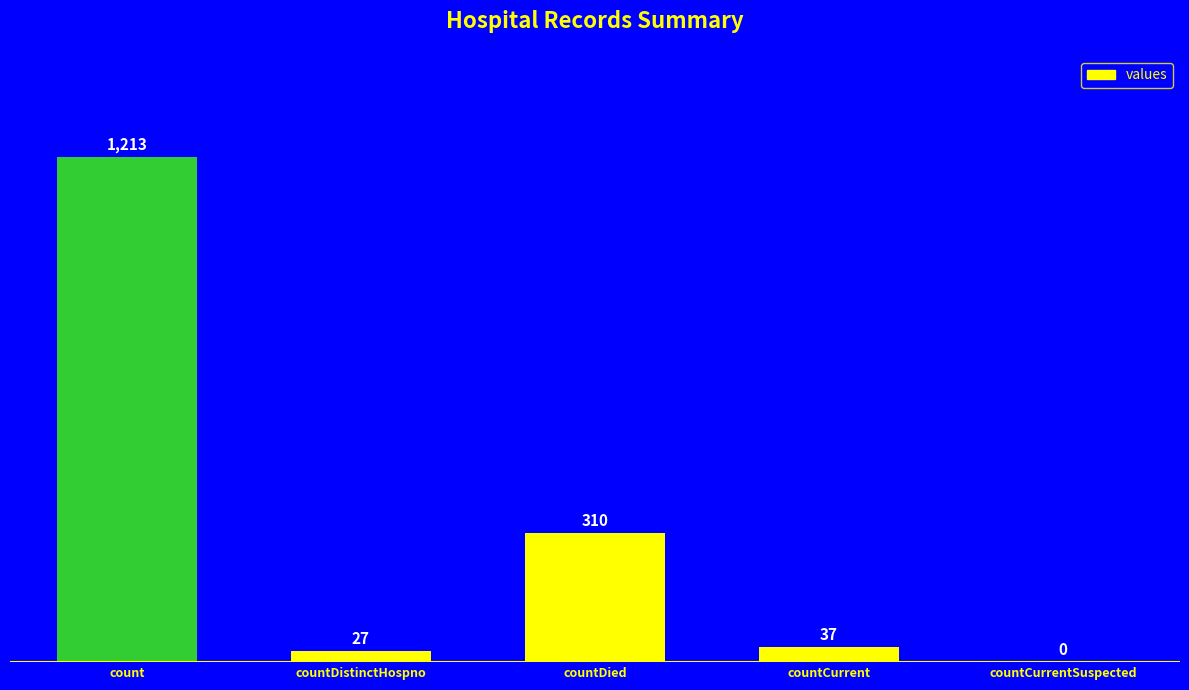

Are the bars grouped side by side (vs. stacked)?

No